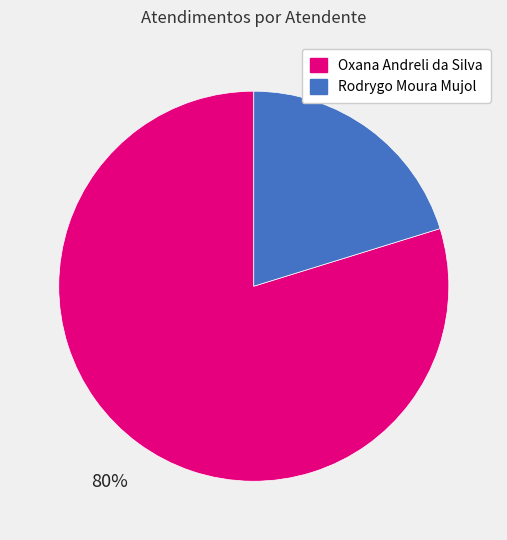

Between Oxana Andreli da Silva and Rodrygo Moura Mujol, which is larger?

Oxana Andreli da Silva